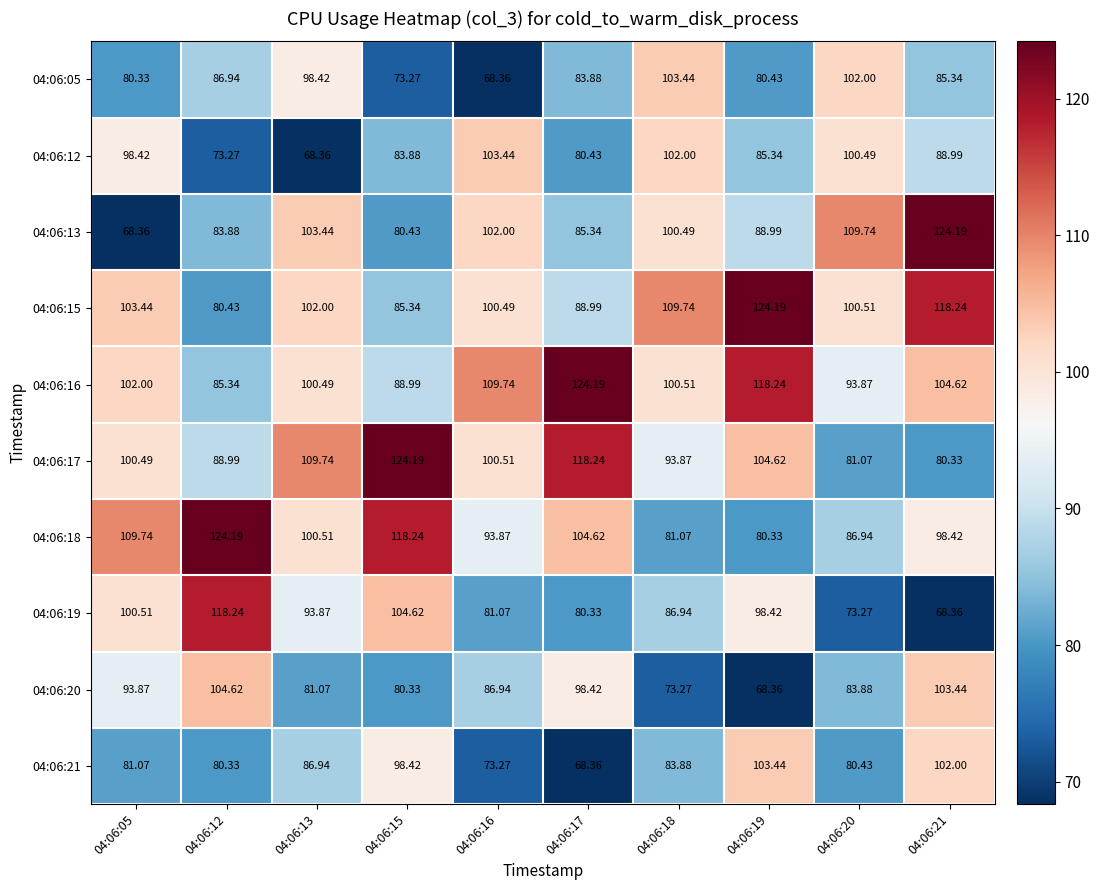

Which series has the largest total across all categories?

04:06:16